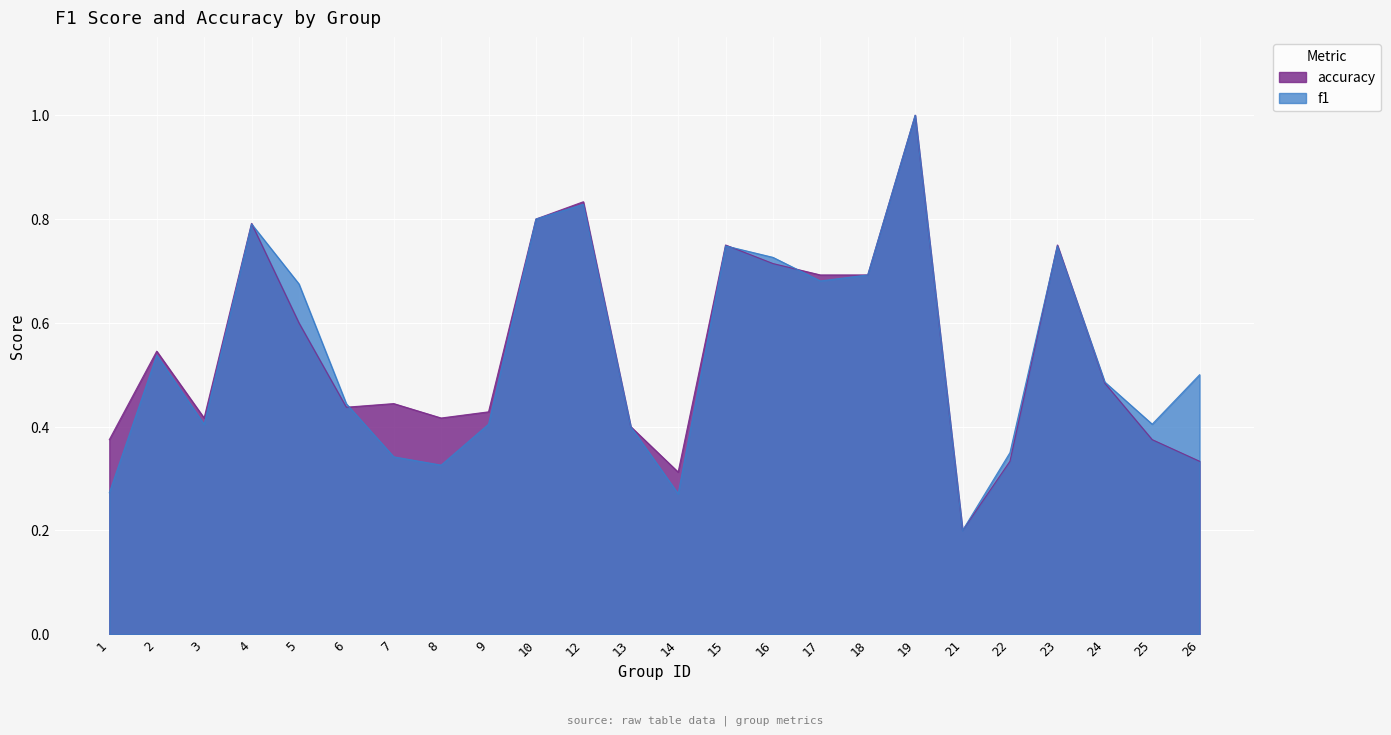

Where is f1 nearest to the value 0?

21